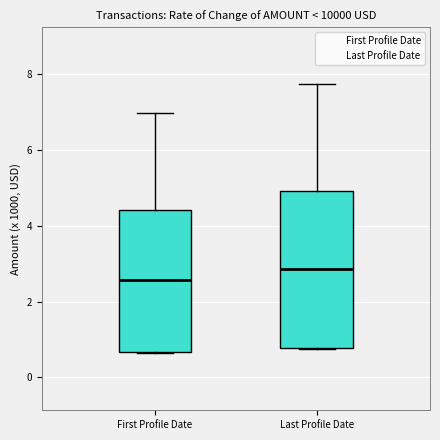

Comparing the boxes themselves (not the whiskers), which one is the tallest?

Last Profile Date